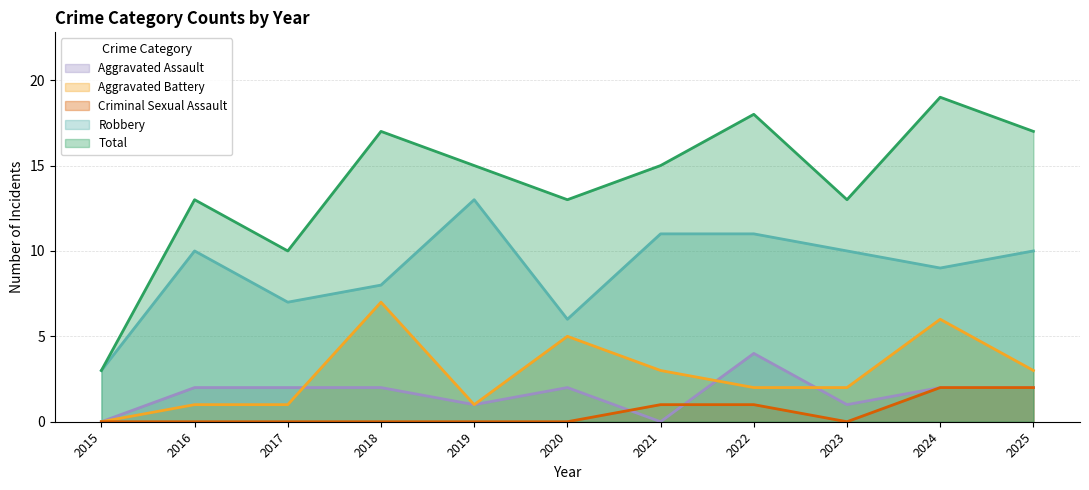

True or false: Aggravated Assault and Total cross at least once.

False